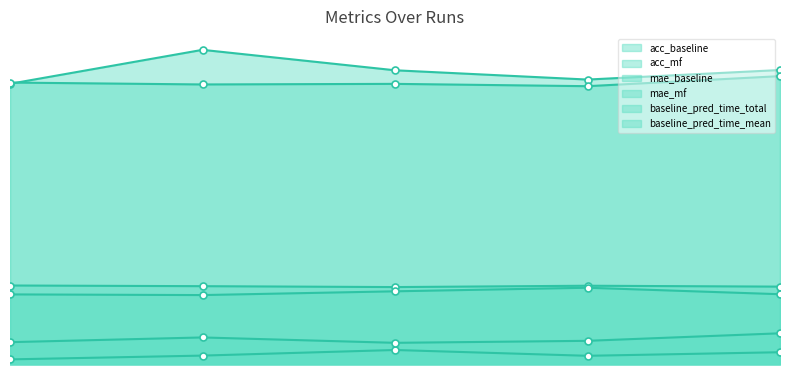

What is the maximum value shown in the chart?

3.9